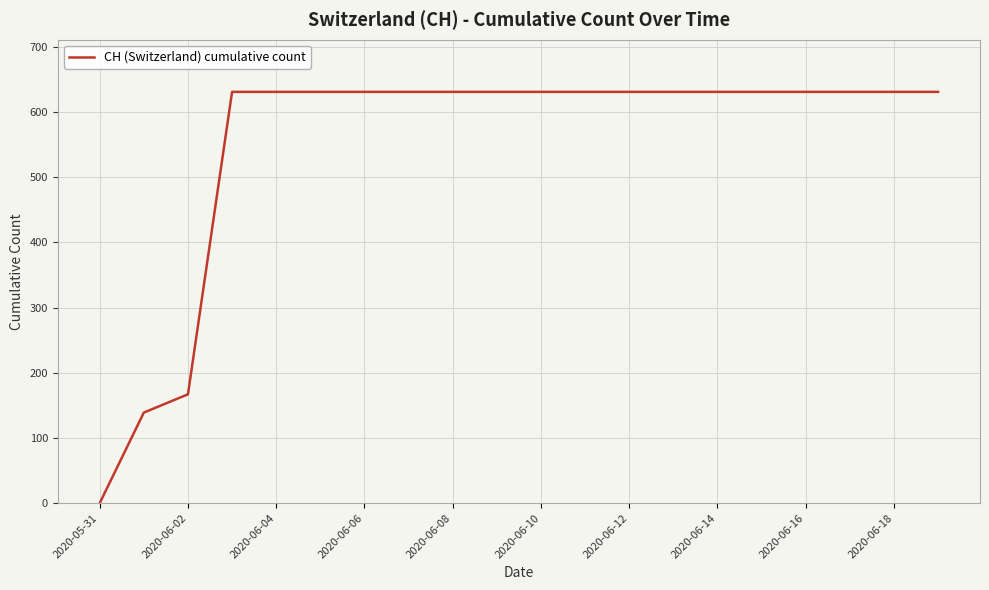

What is the greatest value displayed?

631